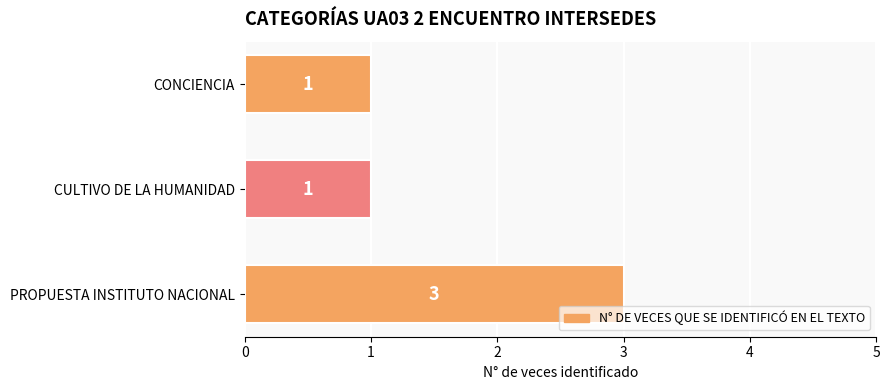

Is it true that the value at CONCIENCIA is 1?

True